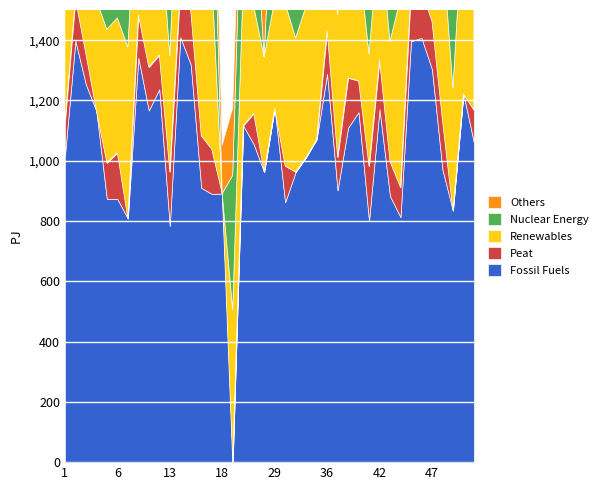

Is the value of Peat at 37 greater than the value of Fossil Fuels at 26?

No